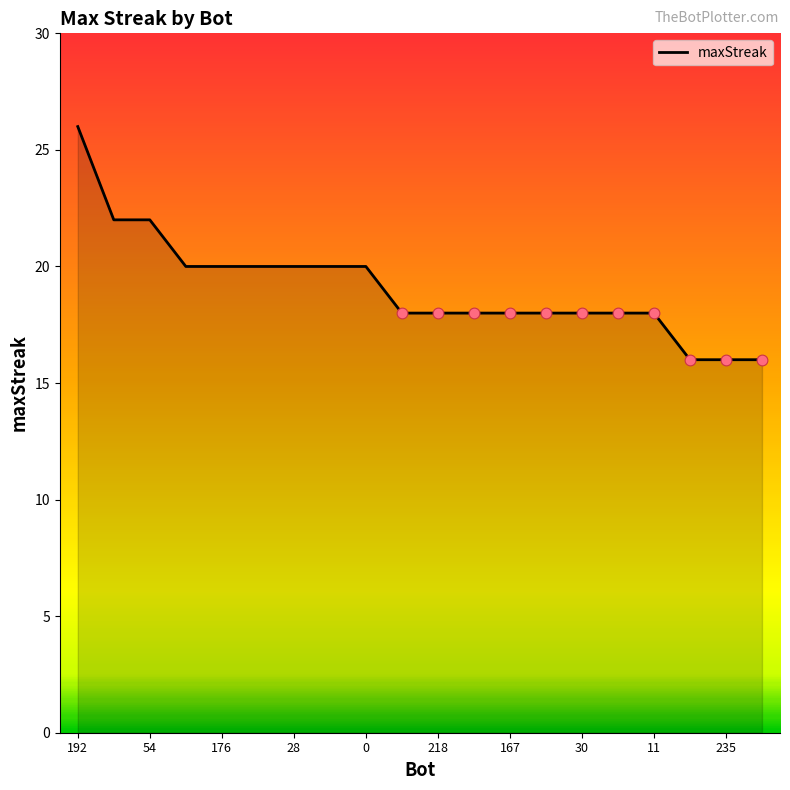

What is the smallest value displayed?

16